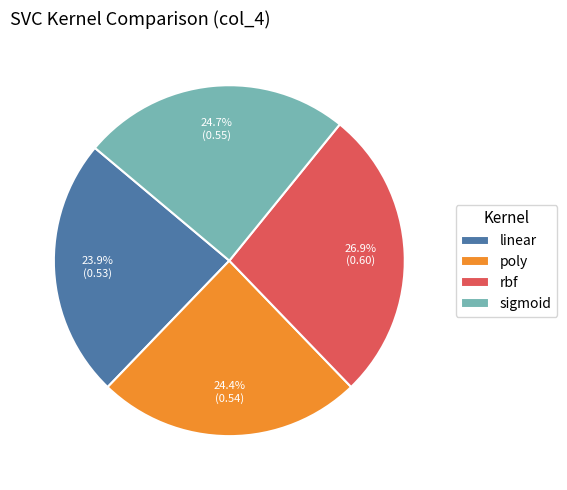

Is it true that linear is 18% of the pie?

False